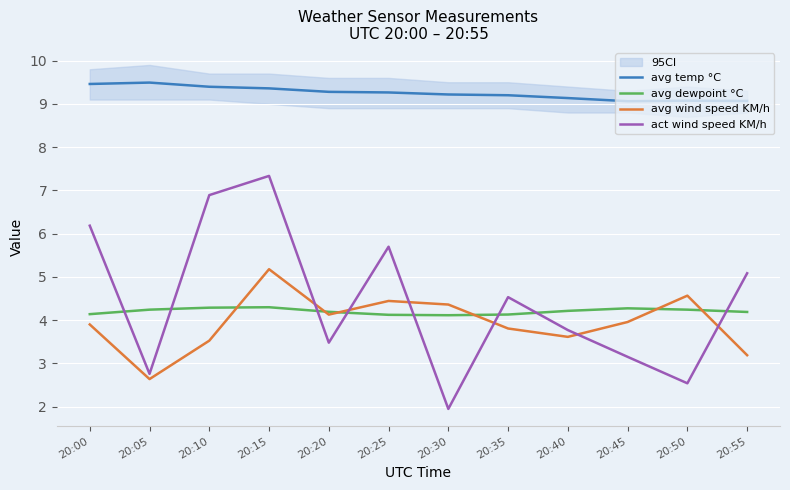

At which category does avg temp °C reach its first local peak?

20:05